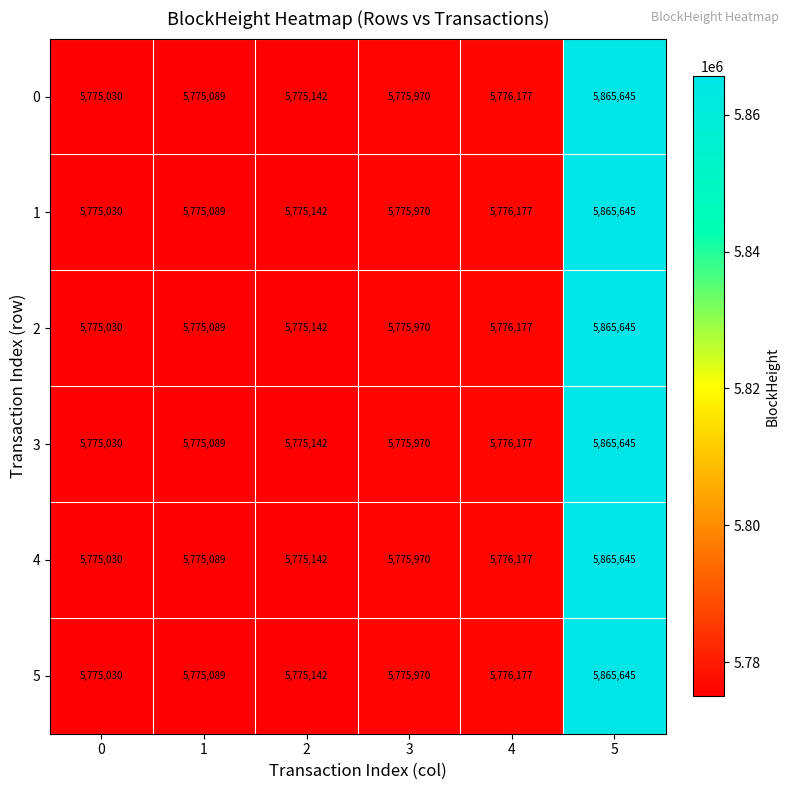

At which label is 2 closest to 5820337?

4